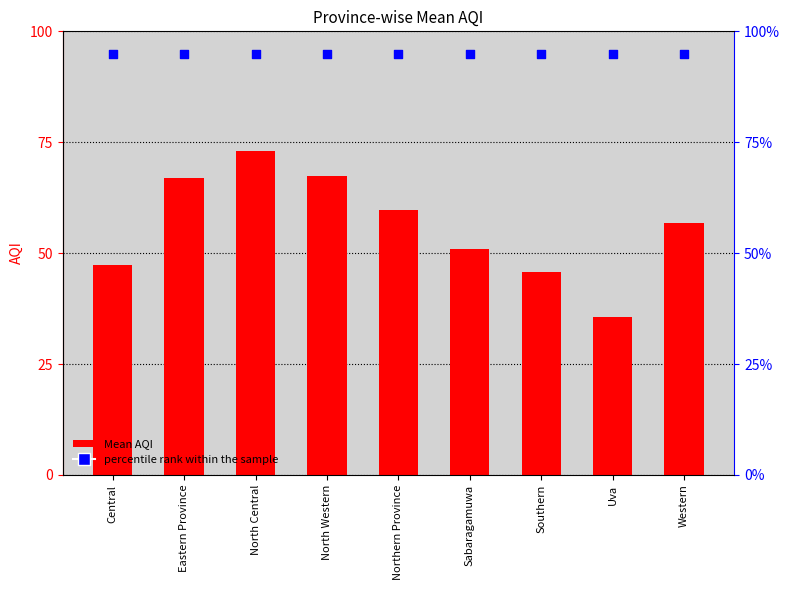

At how many categories does at least one series exceed 55?

9